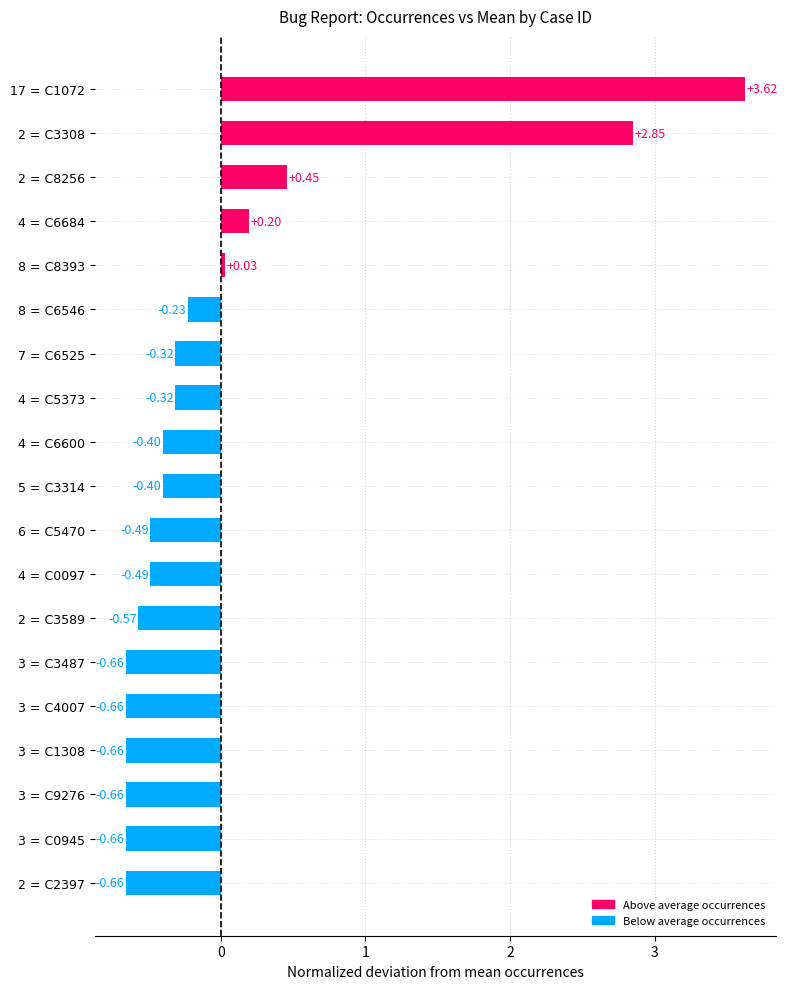

What is the sum of the values at 3 = C0945 and 2 = C3308?

2.2